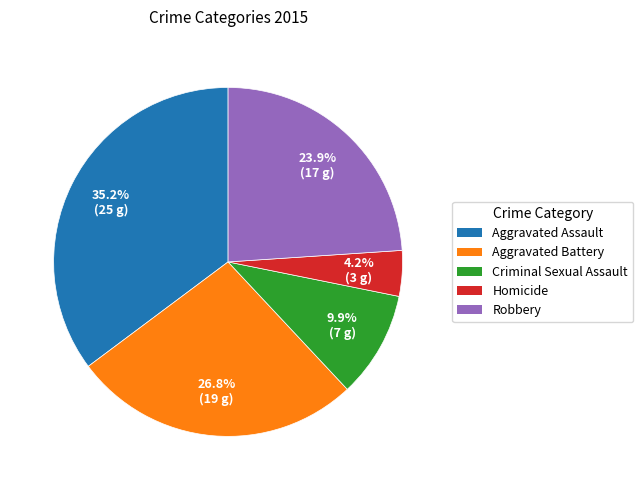

What percentage is NOT represented by Homicide?

95.8%